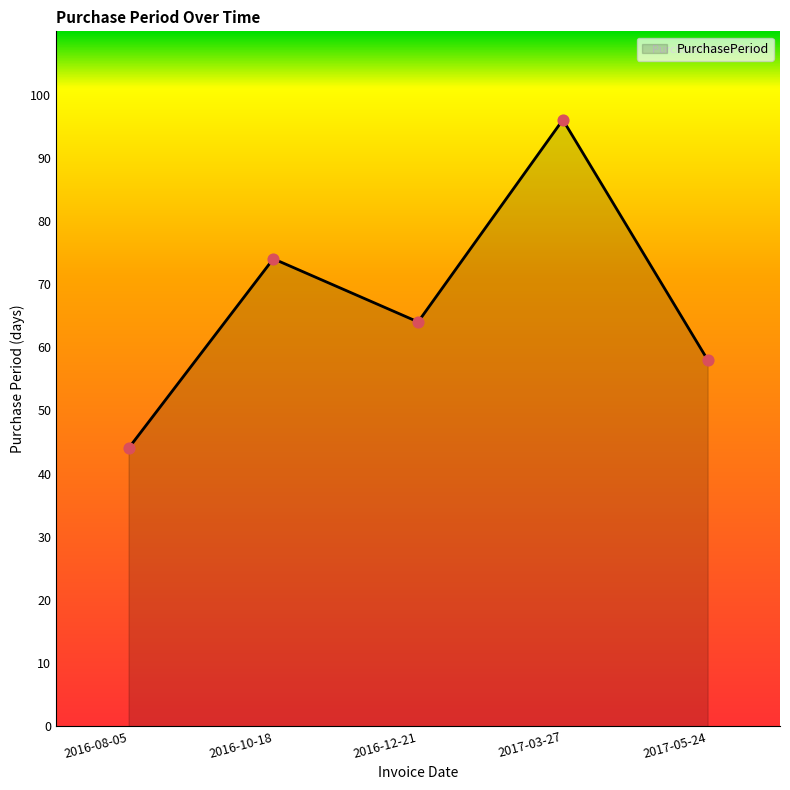

What is the ratio of the value at 2017-05-24 to the value at 2017-03-27?

0.6